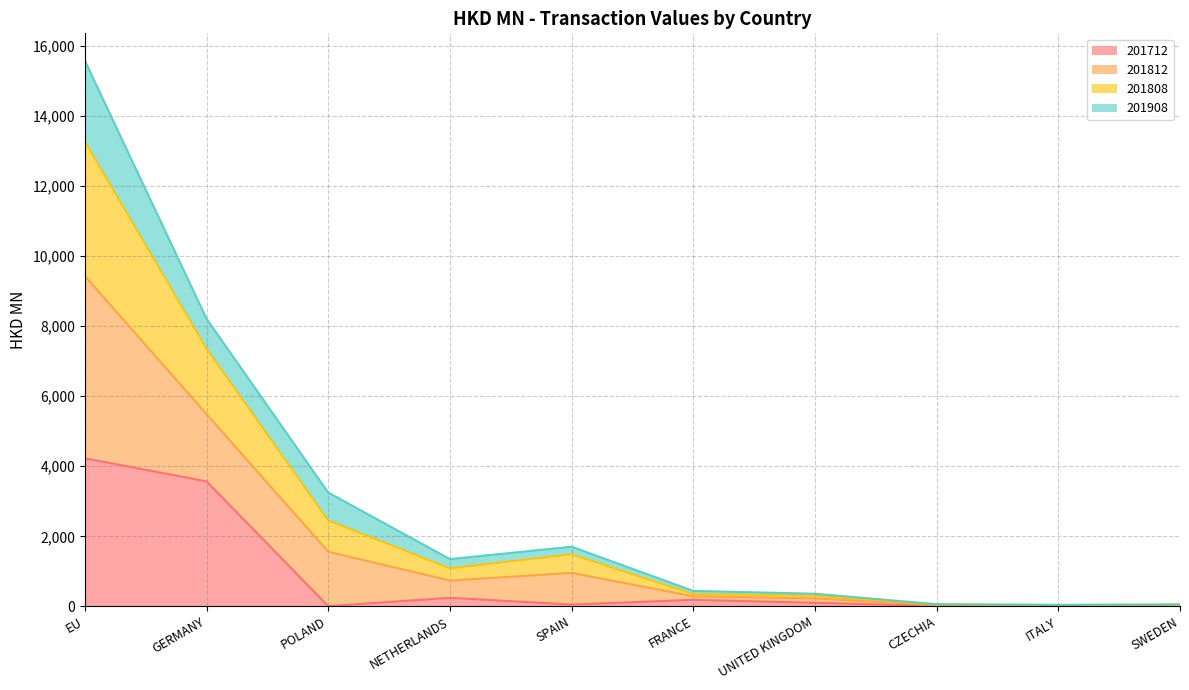

Where is the first local minimum for 201812?

NETHERLANDS